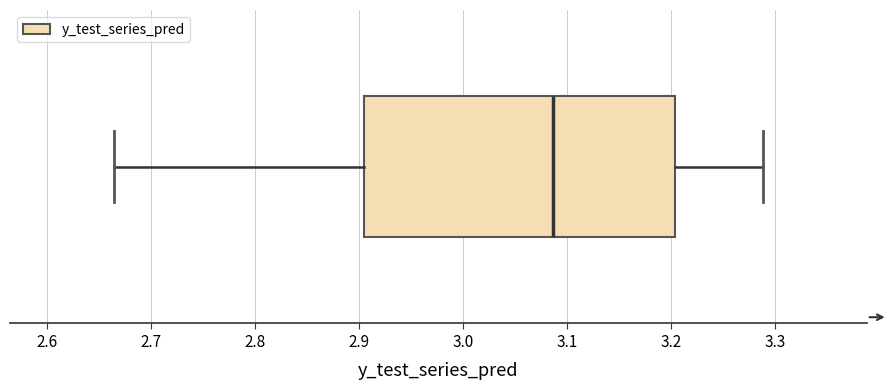

Read this box plot against the x-axis: the position of the median line, the range covered by the box, and the ends of both whiskers. The values are not printed on the chart, so give them approximately, as read against the axis.

median 3.09, box 2.90 to 3.20, whiskers 2.66 to 3.29